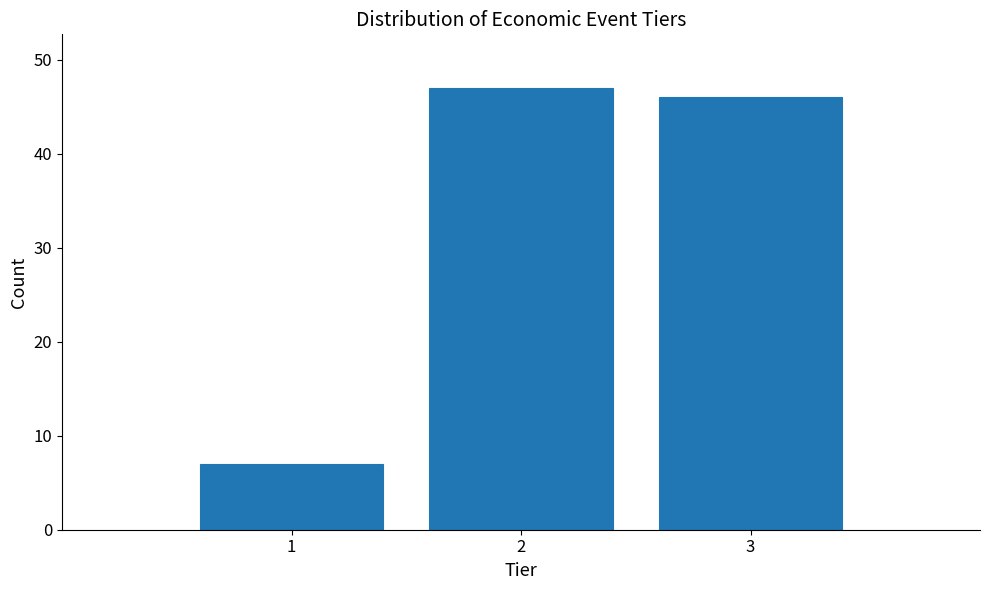

Reading left to right, extract all data points from this chart.

1=7	2=47	3=46